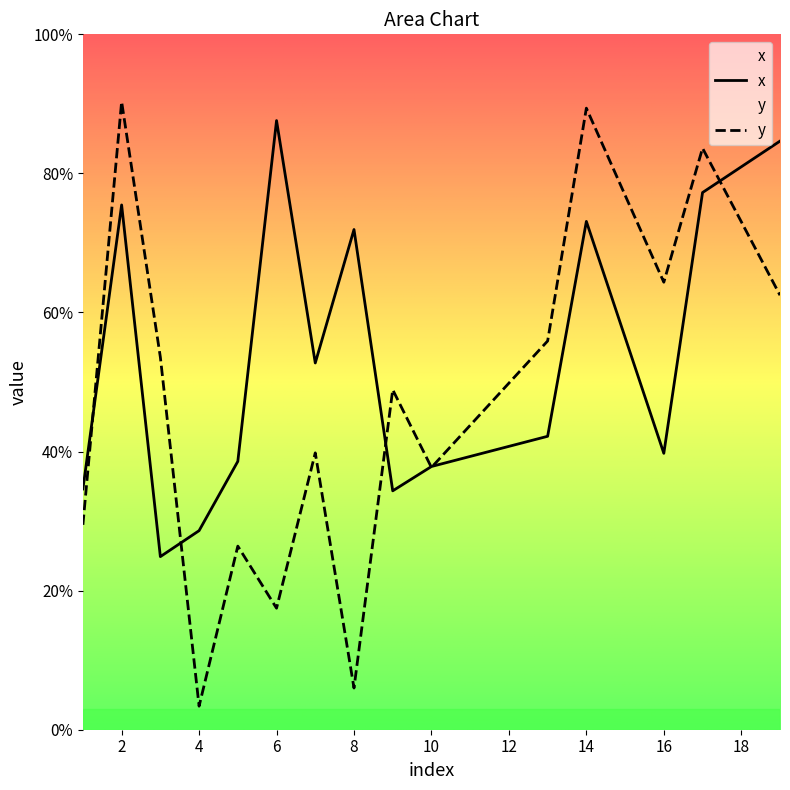

Which series has the largest total across all categories?

x